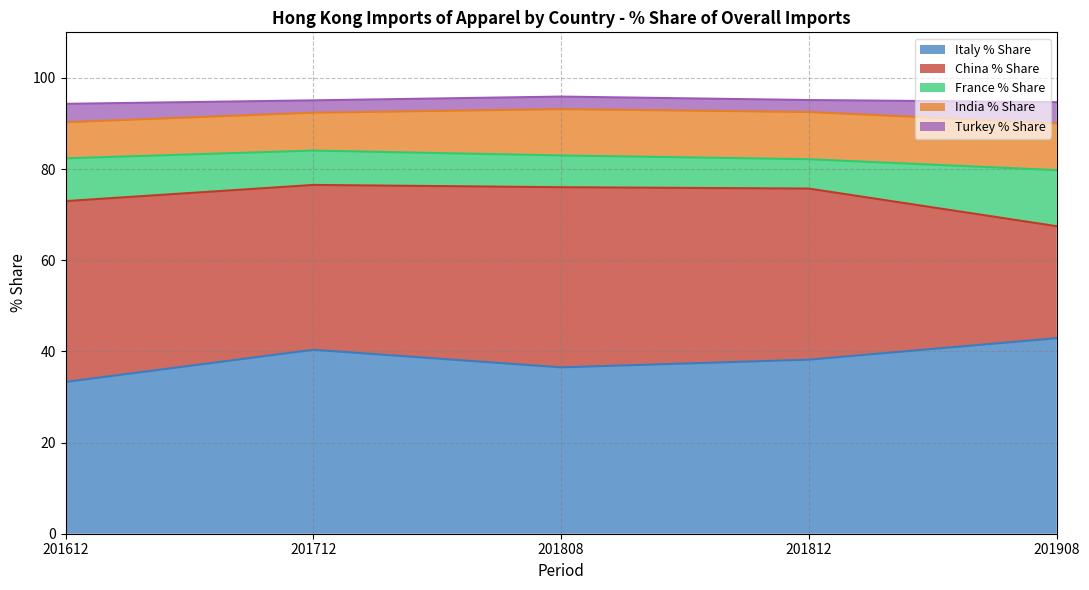

What is the difference between the Italy % Share (line) values at 201908 and 201612?

9.6